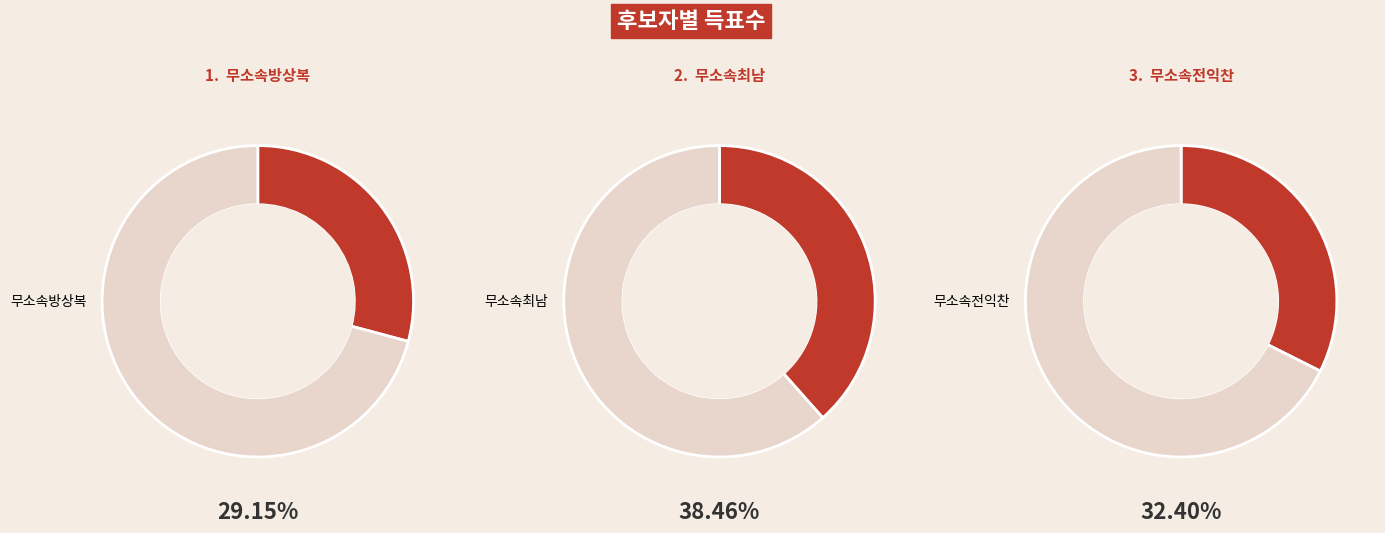

The 무소속방상복 slice represents 44% of the pie. True or false?

False